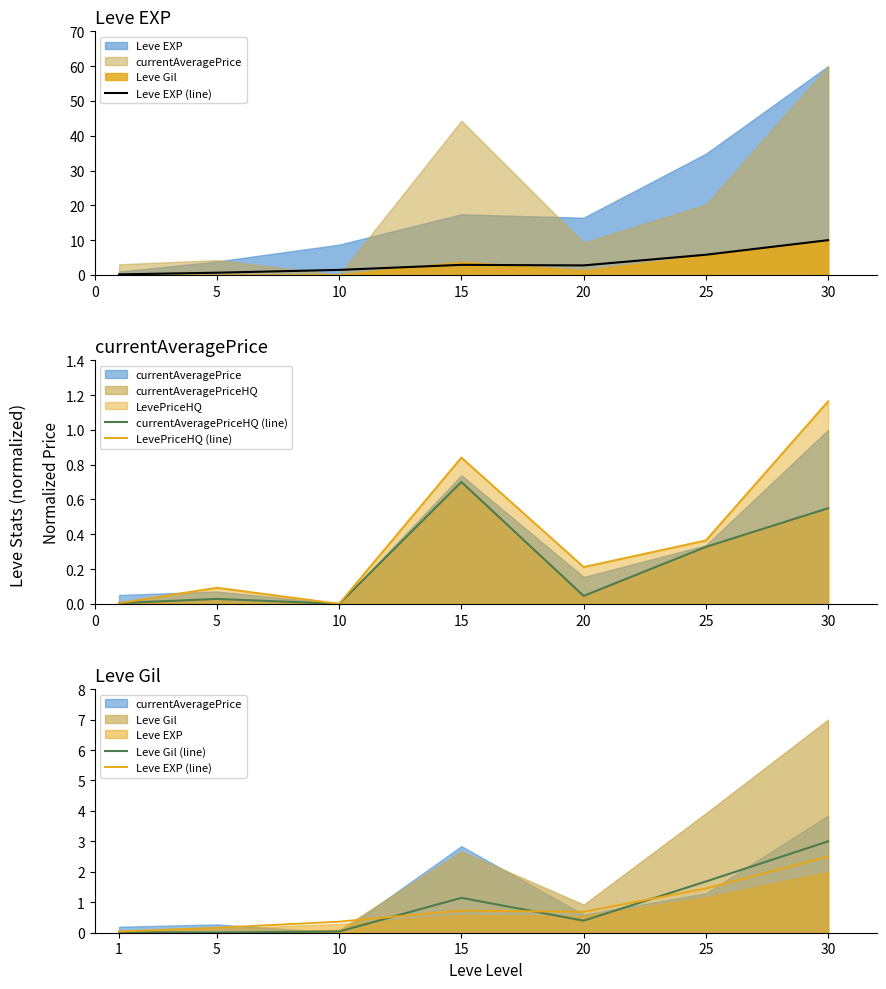

List the series in order of their peak value, highest first.

Leve Gil (line), Leve EXP (line), LevePriceHQ (line), currentAveragePriceHQ (line)